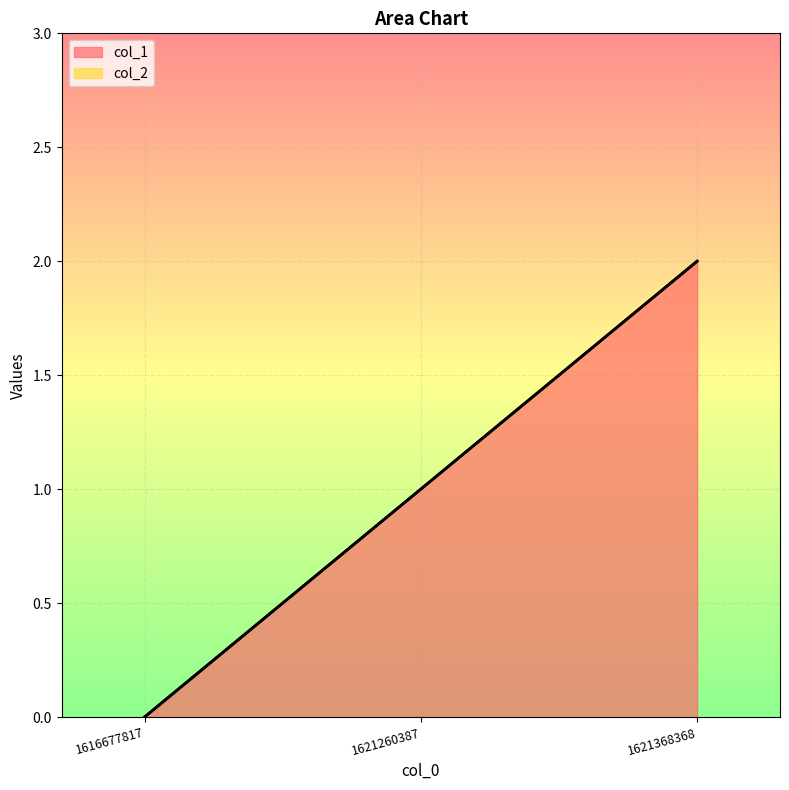

What is the sum of the values at 1616677817 and 1621368368?

2